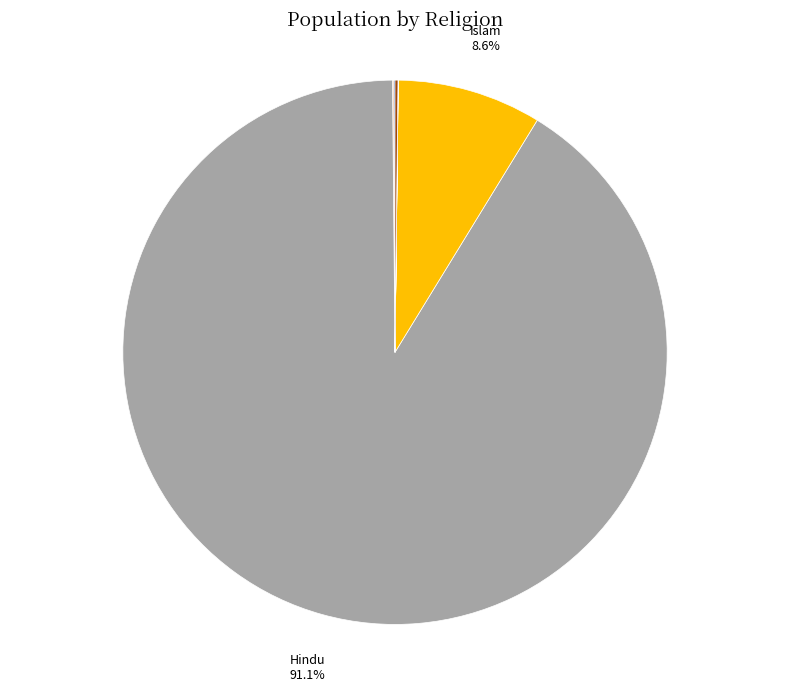

Is there any slice that represents more than half of the pie?

Yes